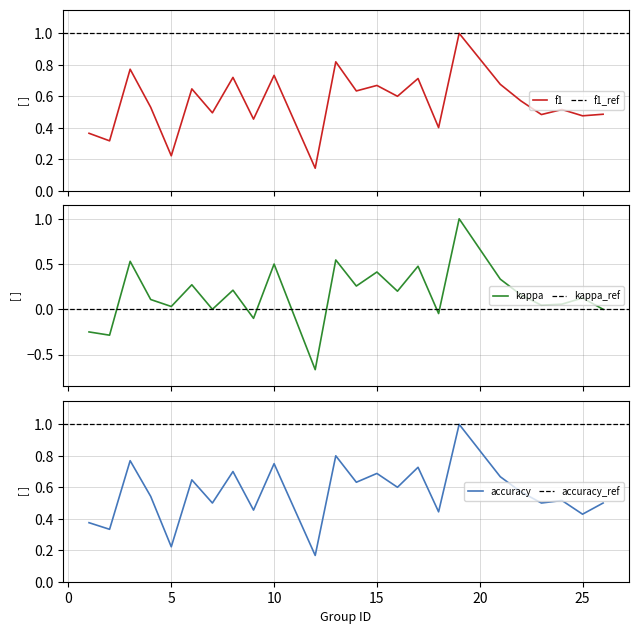

The value of accuracy at 16 is 0.9. True or false?

False